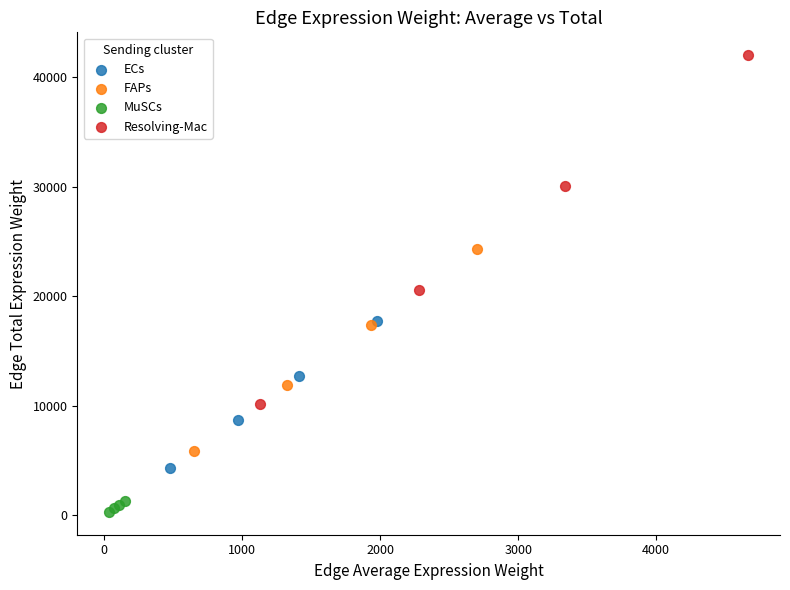

Which series contains the lowest Y value?

MuSCs